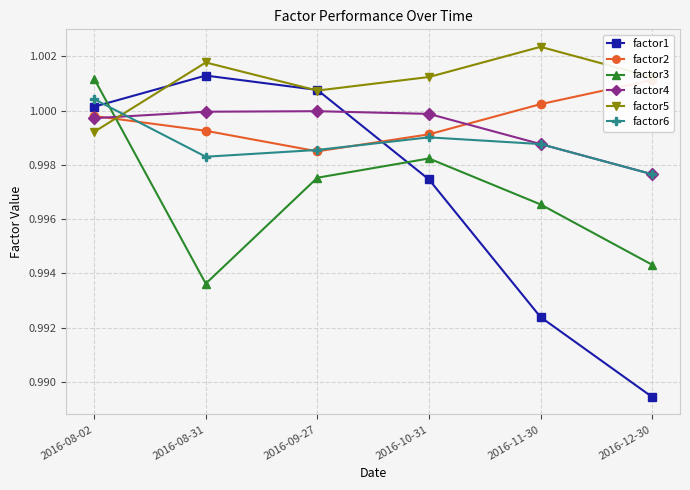

At which category is the sum across all series the highest?

2016-08-02